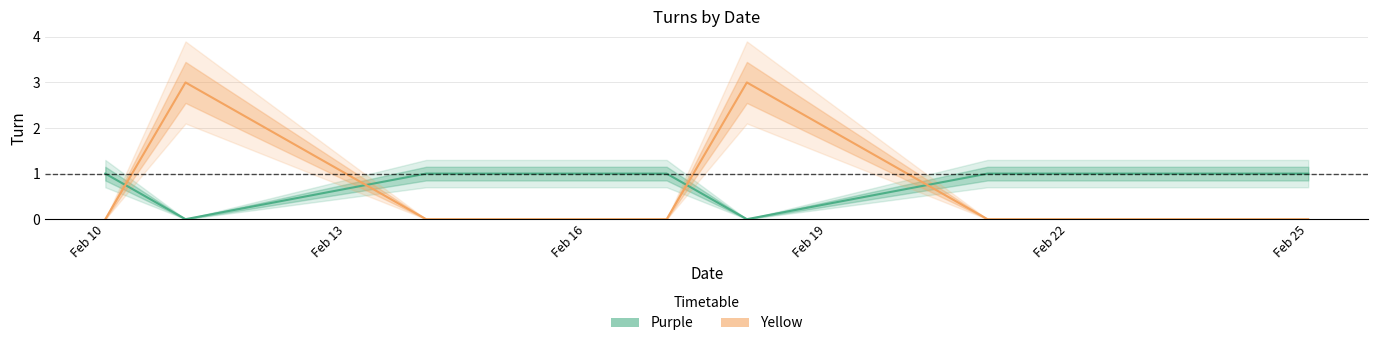

Reading left to right, transcribe all the data shown in this chart.

Purple: 1	0	1	1	1	0	1	1	1	1
Yellow: 0	3	0	0	0	3	0	0	0	0